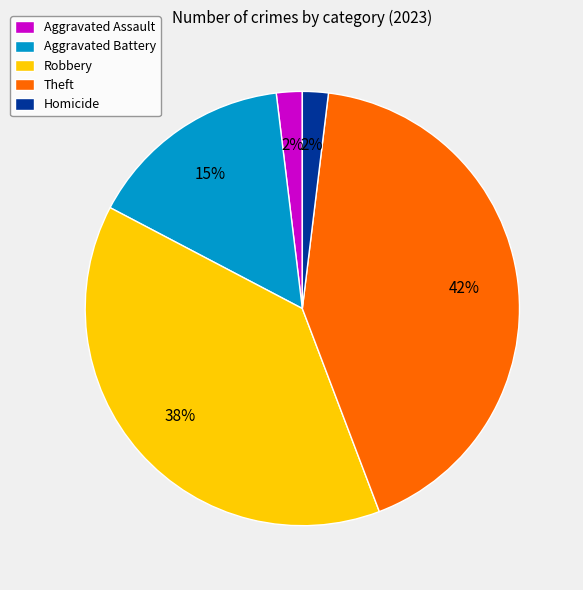

To the nearest percent, what is the difference between the largest and smallest slice percentages?

40%